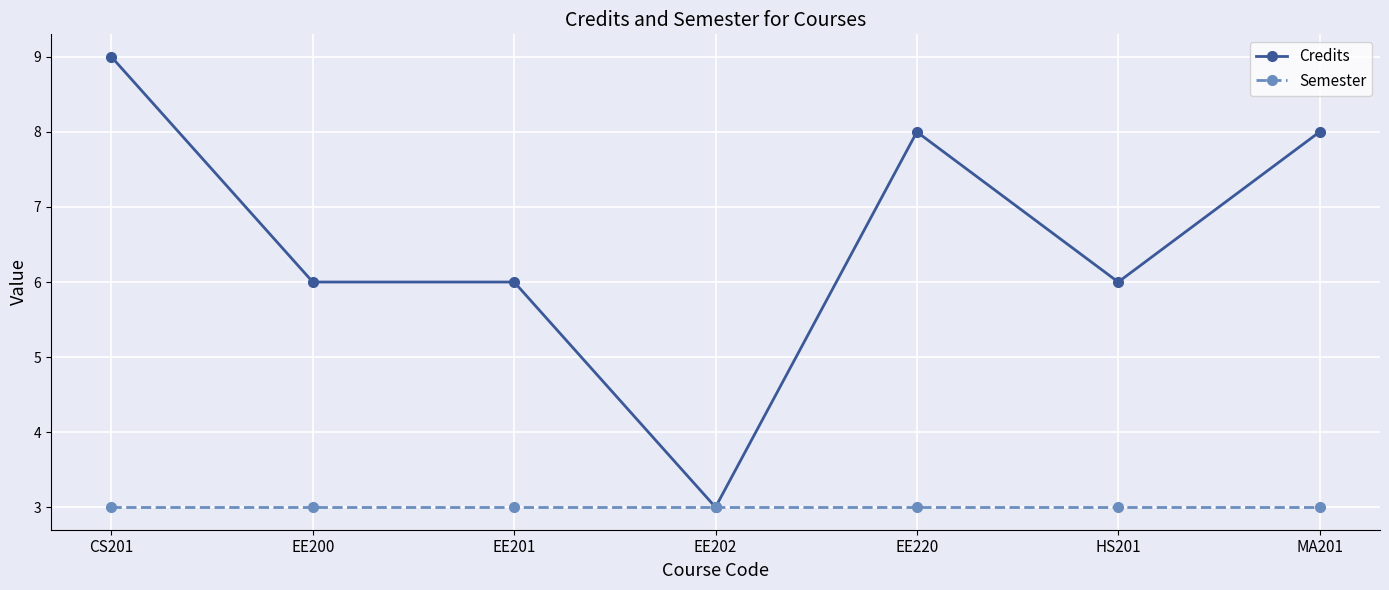

Does the chart have visible grid lines?

Yes